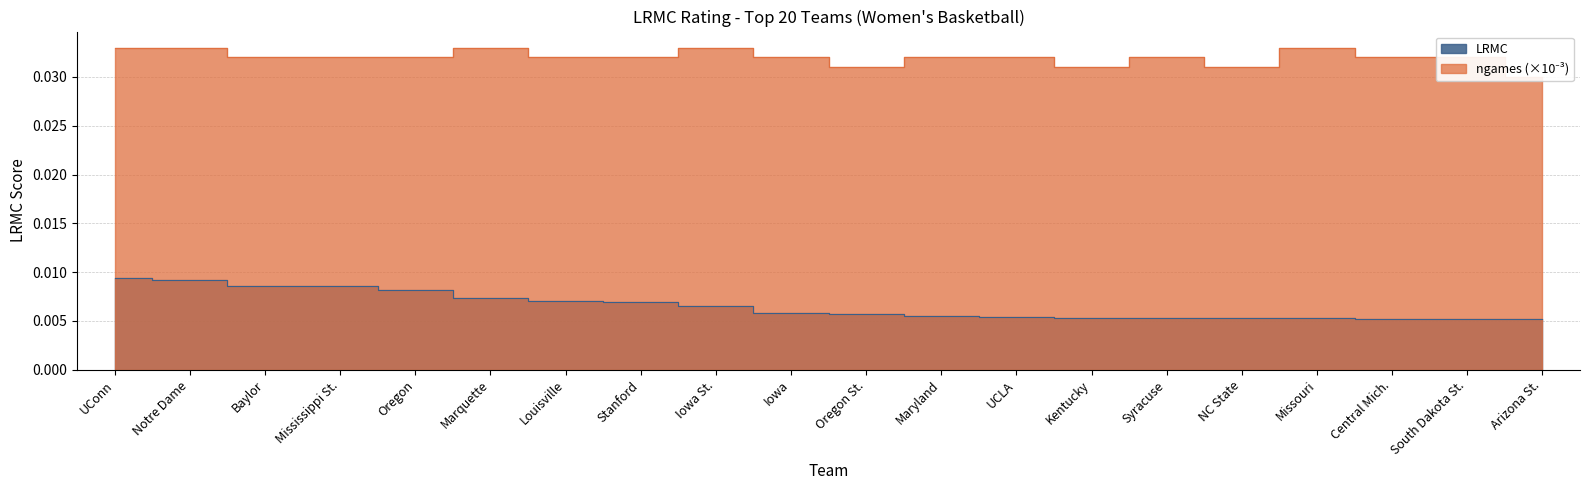

True or false: LRMC and ngames_norm intersect in this chart.

False